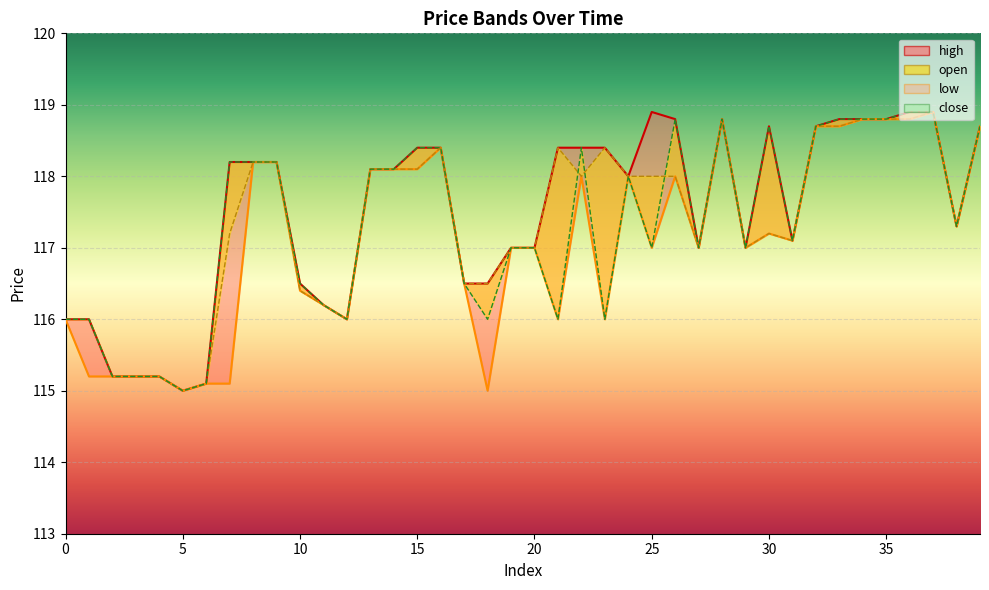

How many lines are shown in the chart?

4